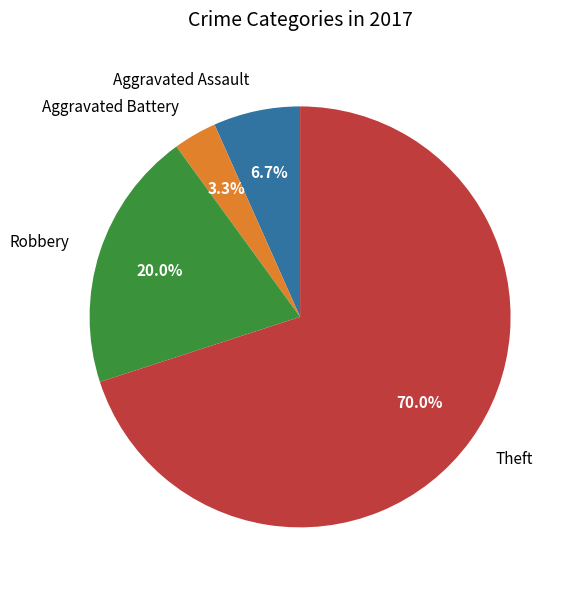

Combined, do Theft and Robbery account for over 50%?

Yes